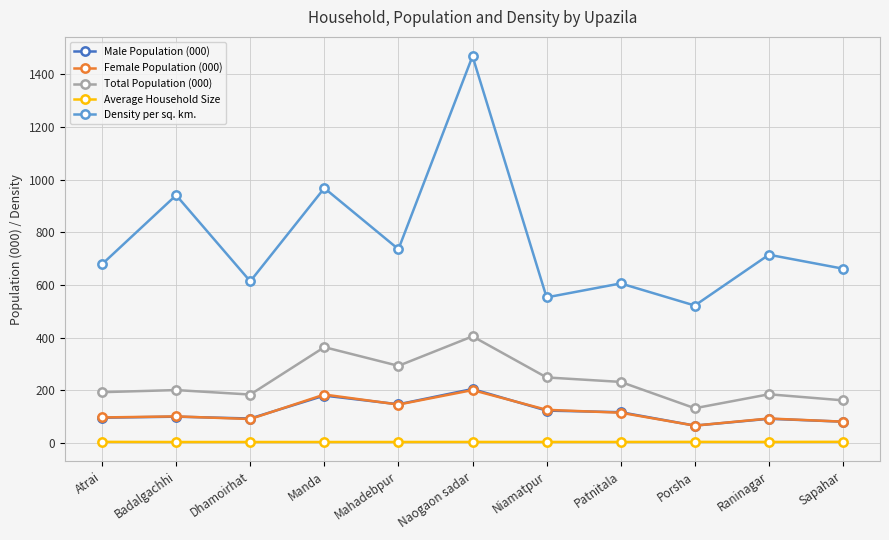

At which category is the sum across all series the highest?

Naogaon sadar